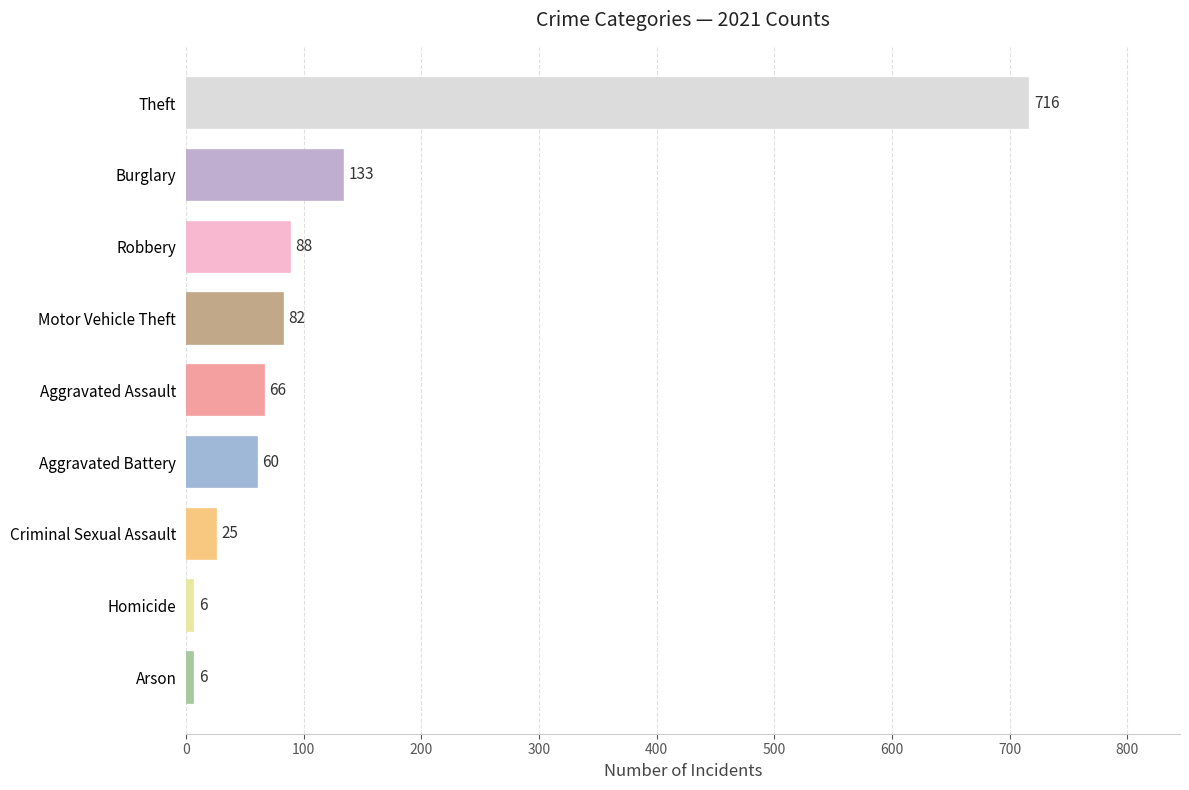

Read the value at Burglary, to the nearest 50.

150